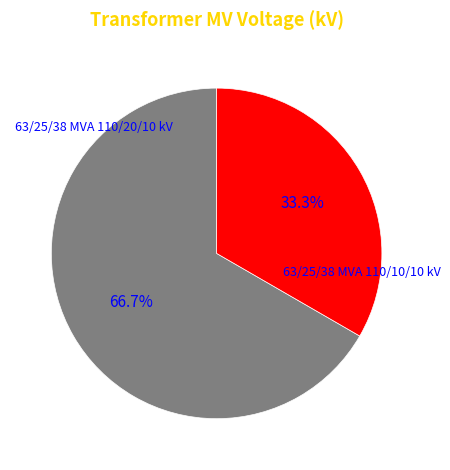

Count the number of slices in the pie.

2